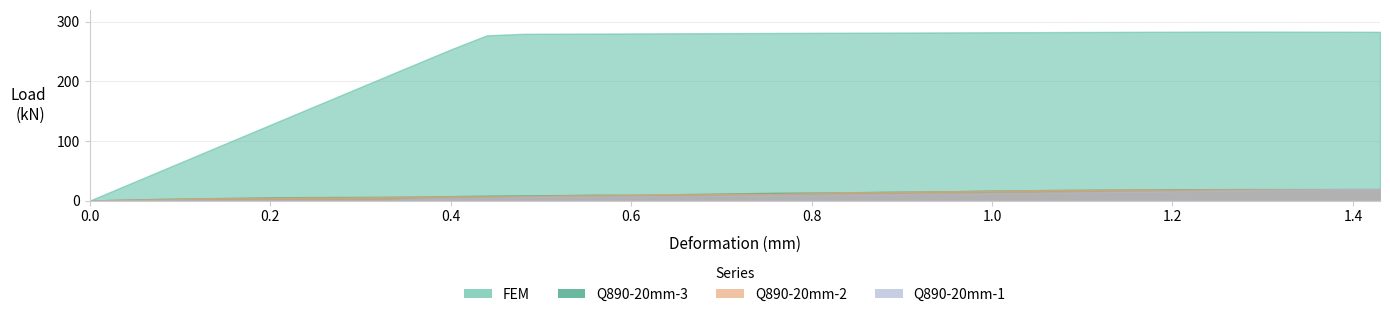

True or false: Q890_2_load and FEM cross at least once.

False